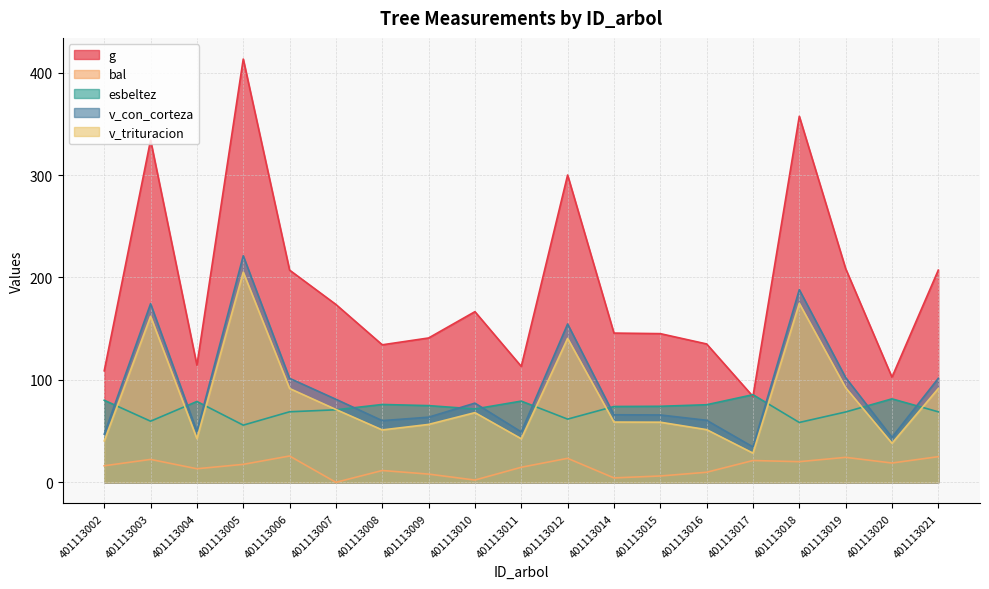

True or false: bal has a value of 3.4 at 401113010.

False